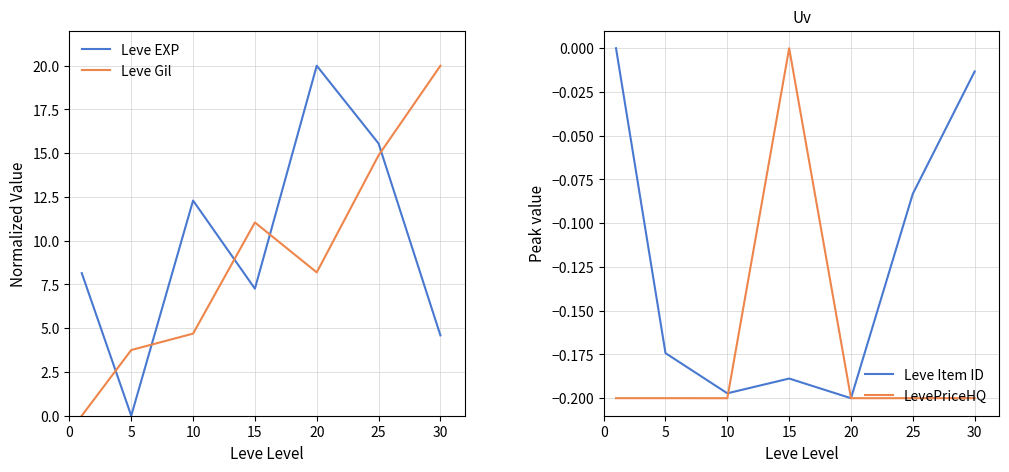

How many lines are shown in the chart?

4